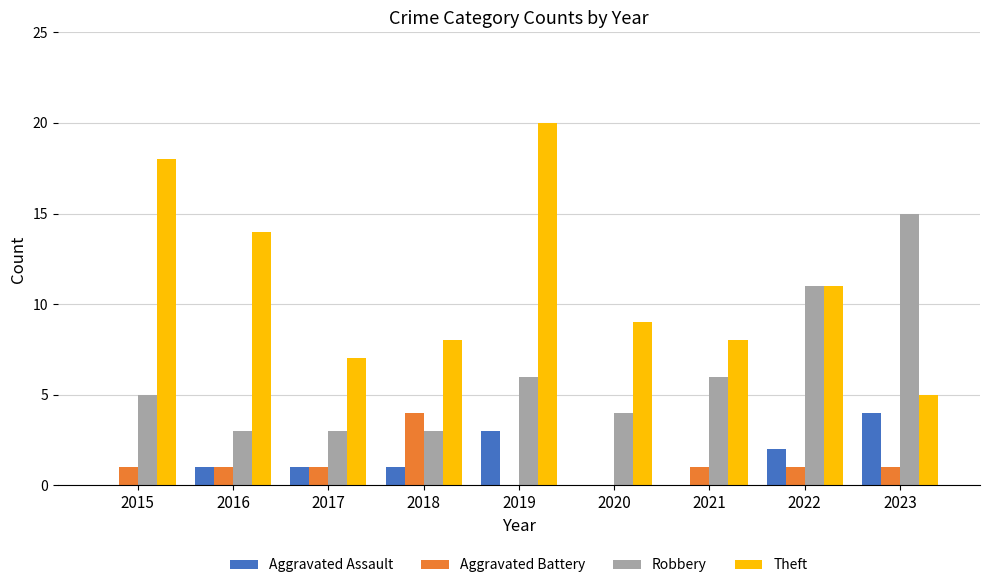

What is the sum of the Robbery values at 2015 and 2022?

16